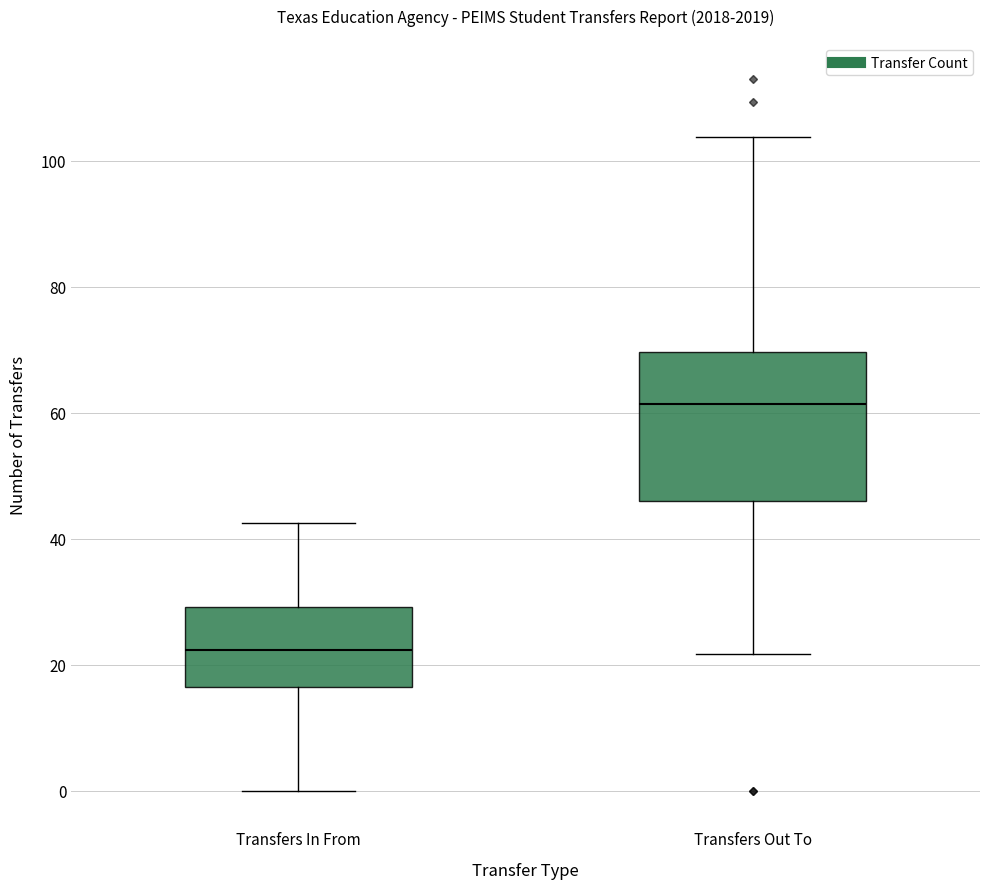

Where does the upper whisker of the box for Transfers In From end on the y-axis? The values are not printed on the chart, so give them approximately, as read against the axis.

42